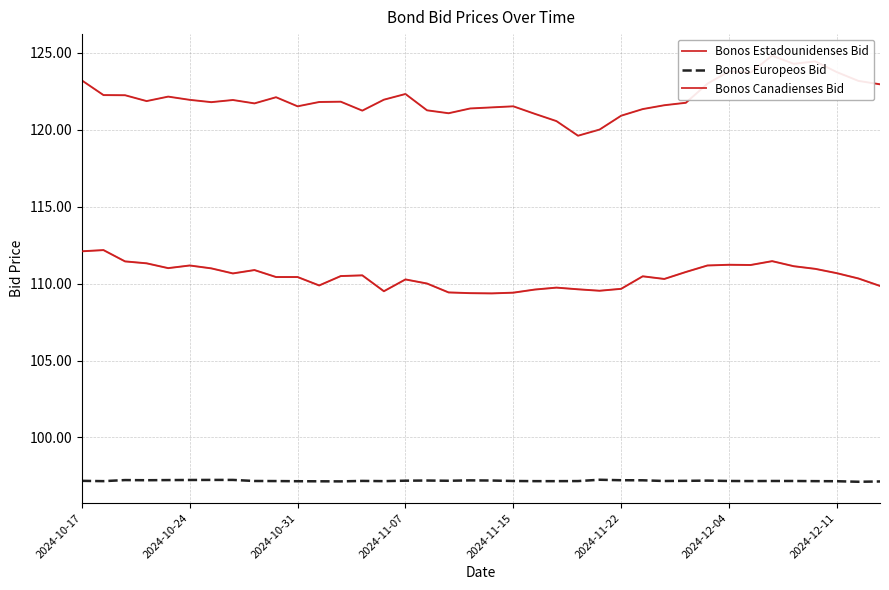

True or false: Bonos Estadounidenses Bid and Bonos Europeos Bid intersect in this chart.

False